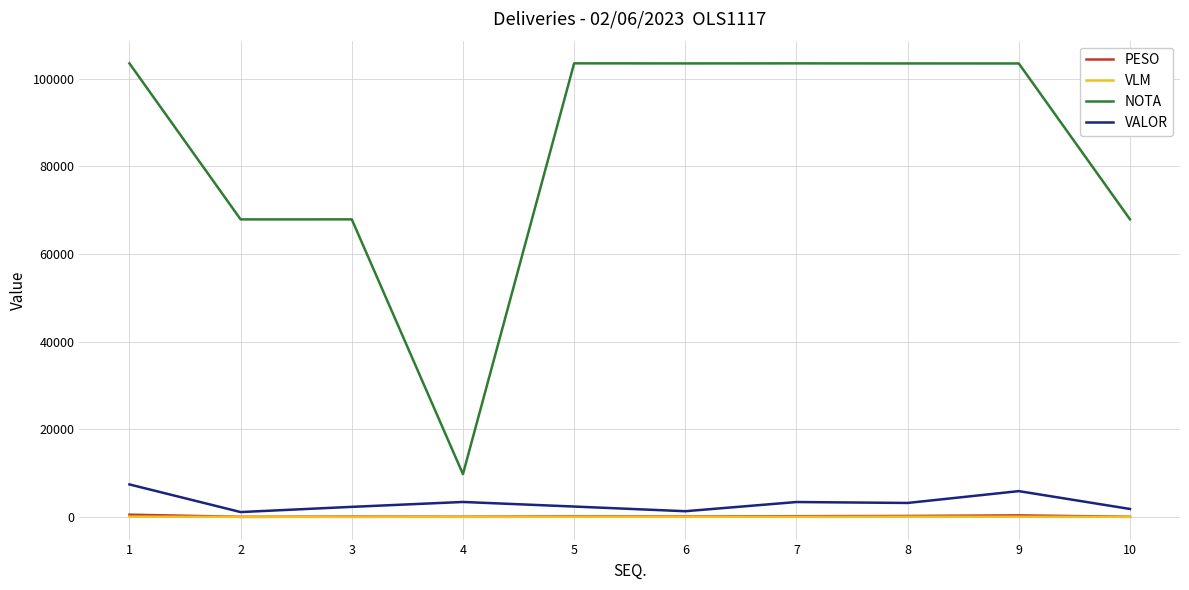

Is the value of NOTA at 7 greater than the value of PESO at 1?

Yes